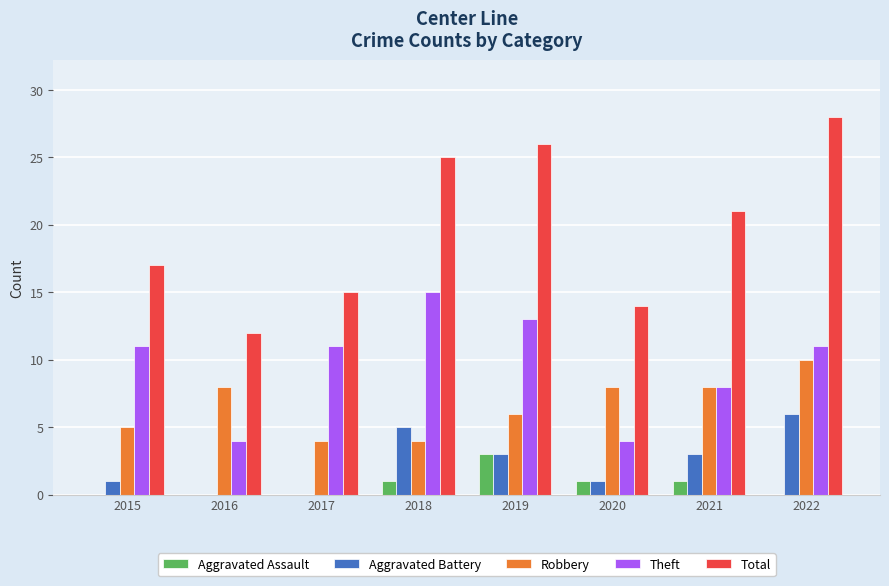

What is the total value across all series at 2017?

30